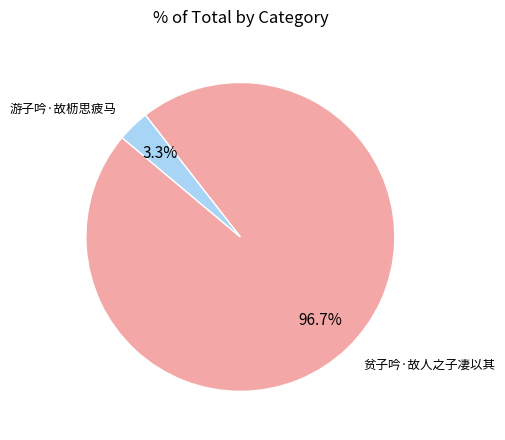

Does any single category account for the majority?

Yes